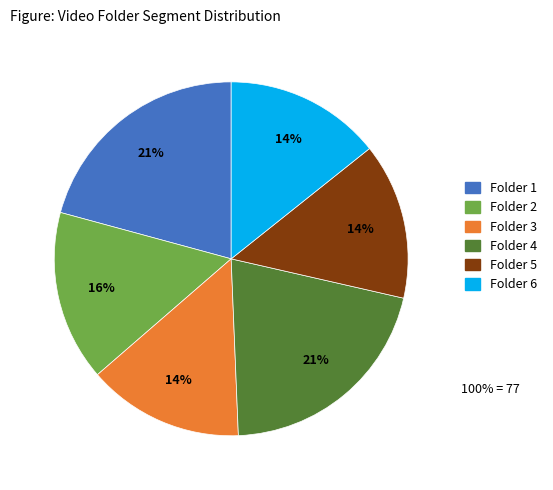

How many slices are in this pie chart?

6